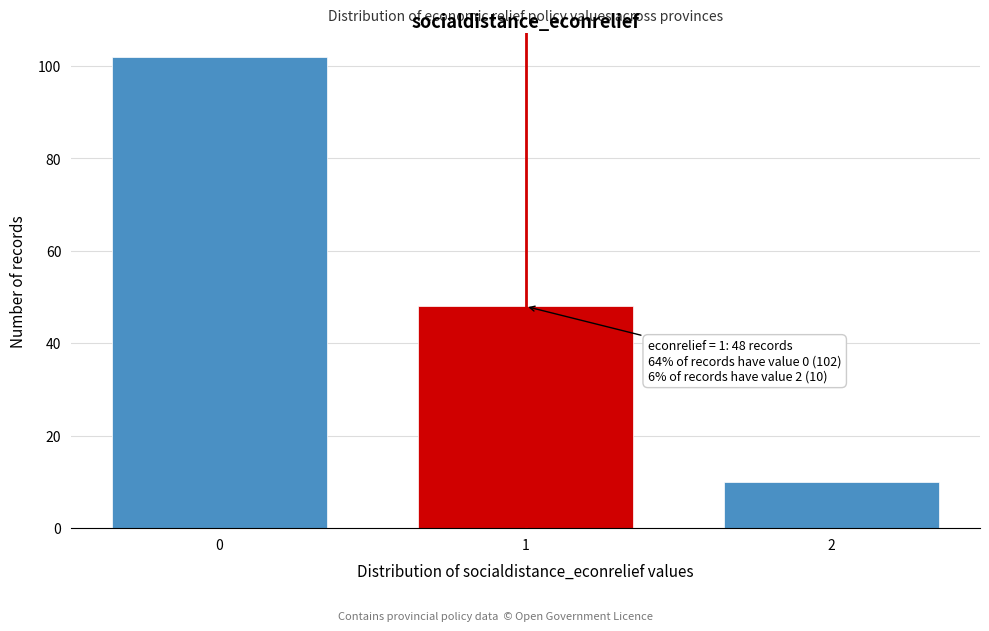

Reading left to right, list all the values displayed in this chart.

102	48	10